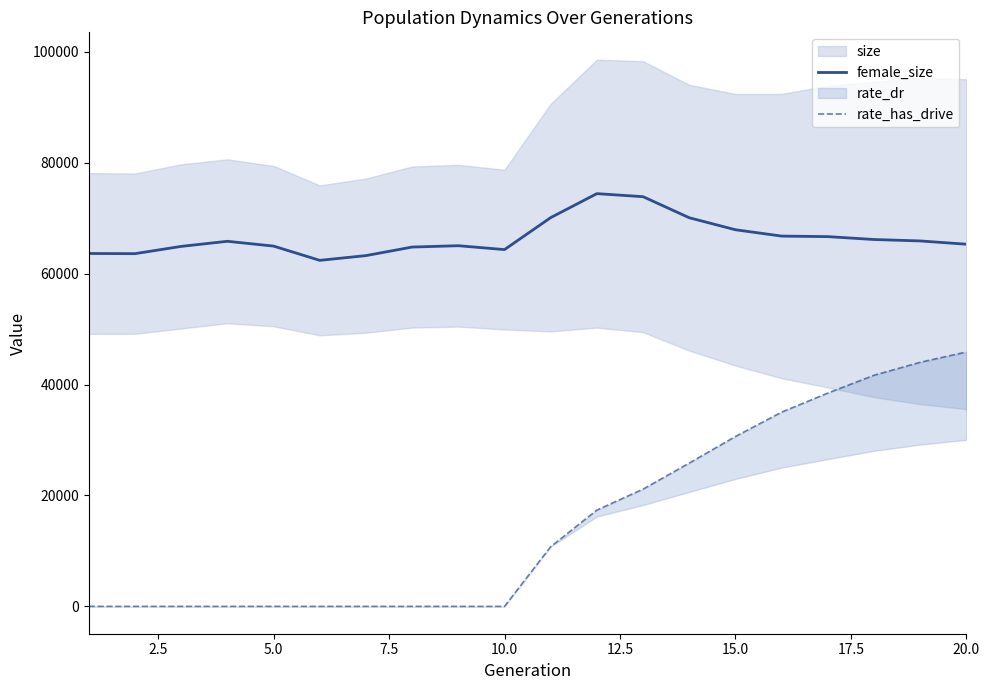

At how many categories does at least one series exceed 21820?

20